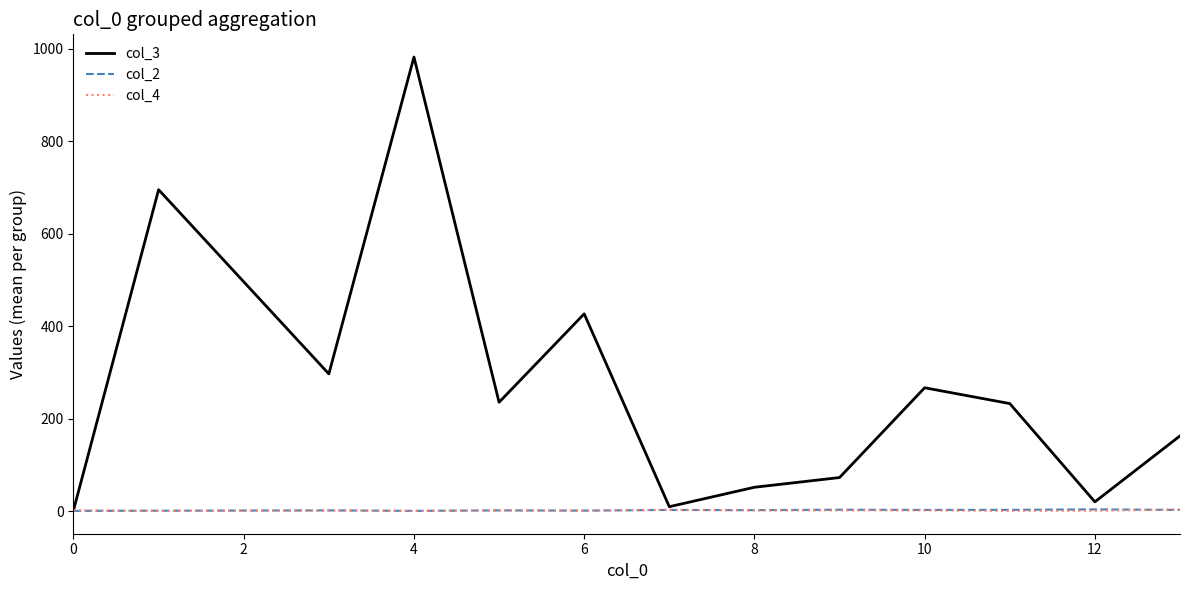

Which series has the largest range (max minus min)?

col_3